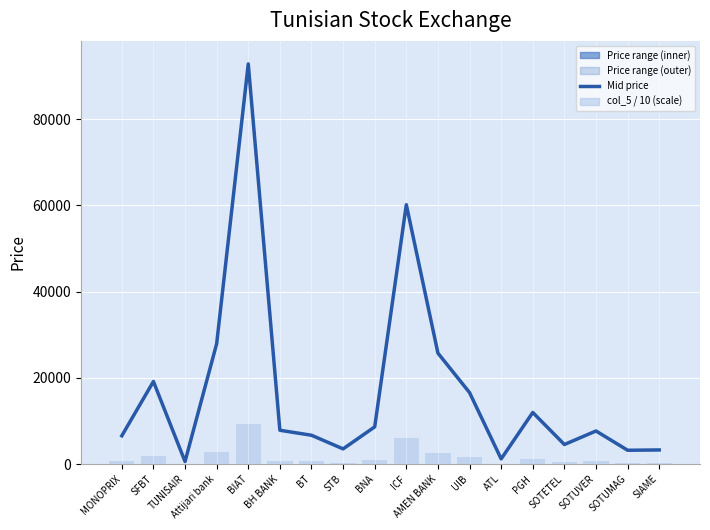

Reading left to right, what are all the values shown in this chart?

Mid price: 6553.3	19156.7	586.7	27900.0	92833.3	7840.0	6683.3	3516.7	8630.0	60166.7	25736.7	16573.3	1193.3	11966.7	4533.3	7673.3	3203.3	3270.0
col_5 / 10 (scale): 655.0	1909.0	58.0	2770.0	9200.0	780.0	665.0	350.0	860.0	6000.0	2550.0	1642.0	119.0	1190.0	445.0	760.0	317.0	325.0